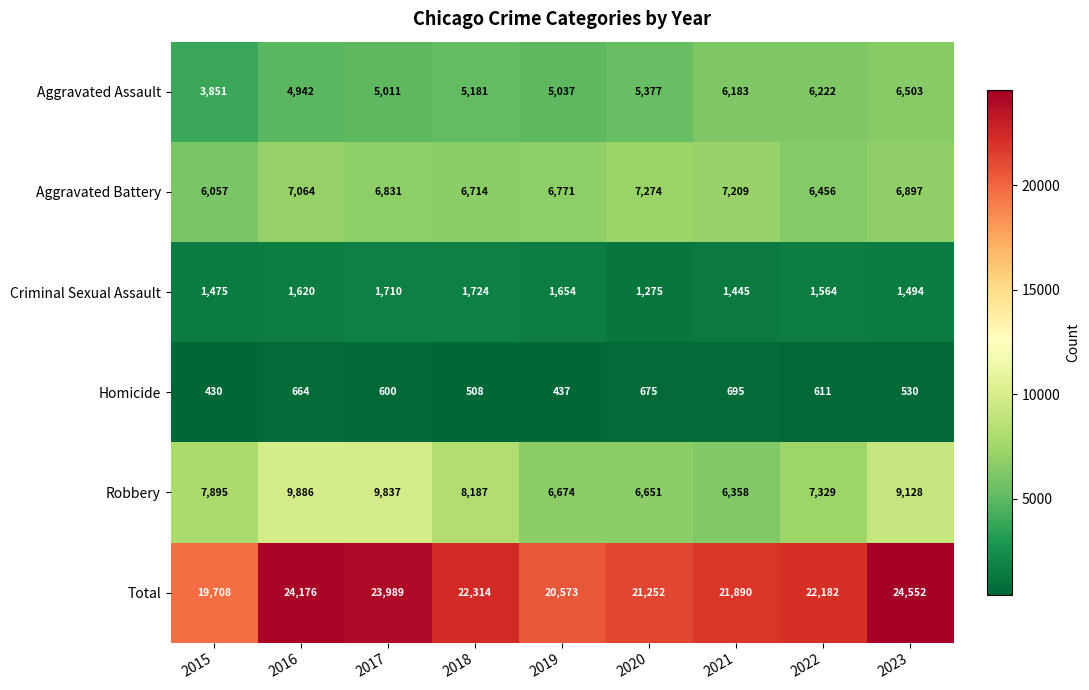

What is the difference between the maximum and minimum values in the Aggravated Assault series?

2652